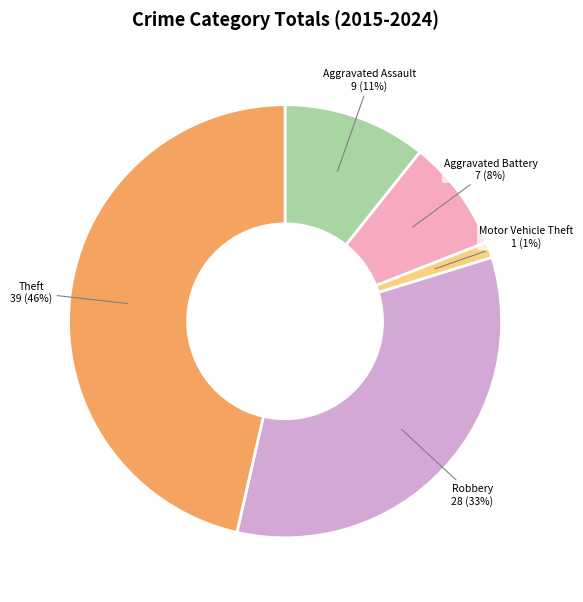

How many segments does this pie chart have?

5